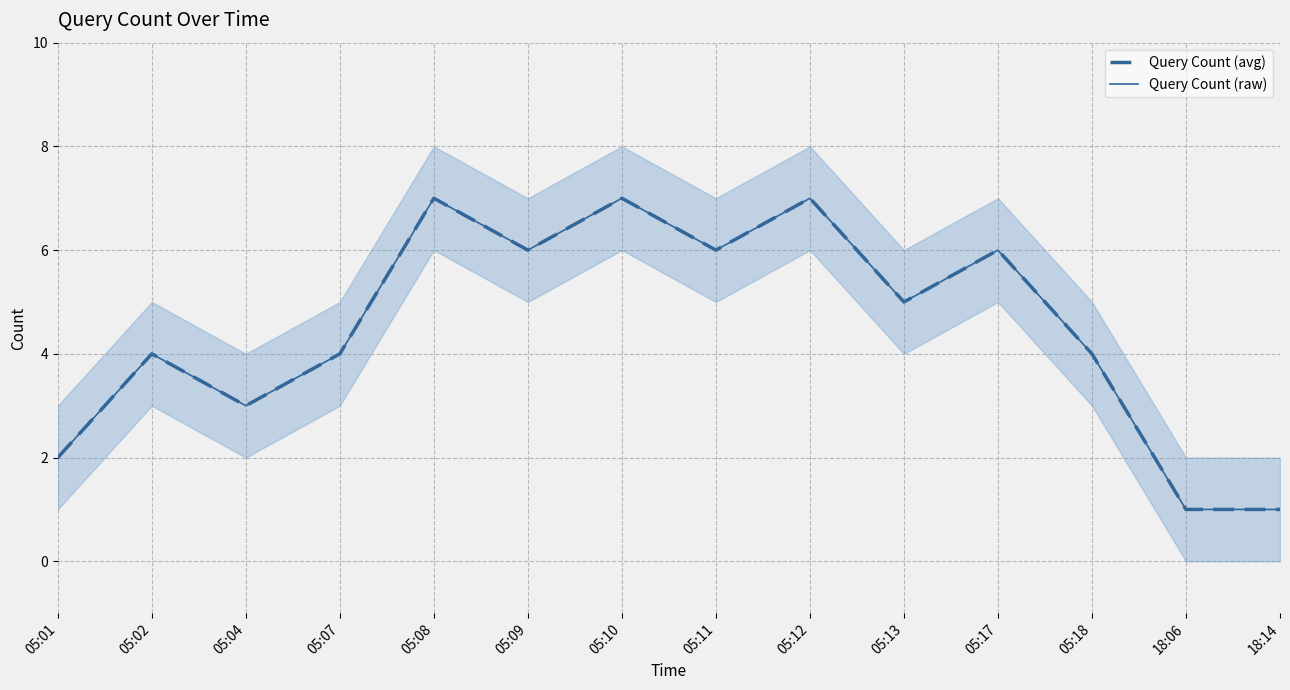

Reading left to right, transcribe all the data shown in this chart.

Query Count (avg): 2	4	3	4	7	6	7	6	7	5	6	4	1	1
Query Count (raw): 2	4	3	4	7	6	7	6	7	5	6	4	1	1